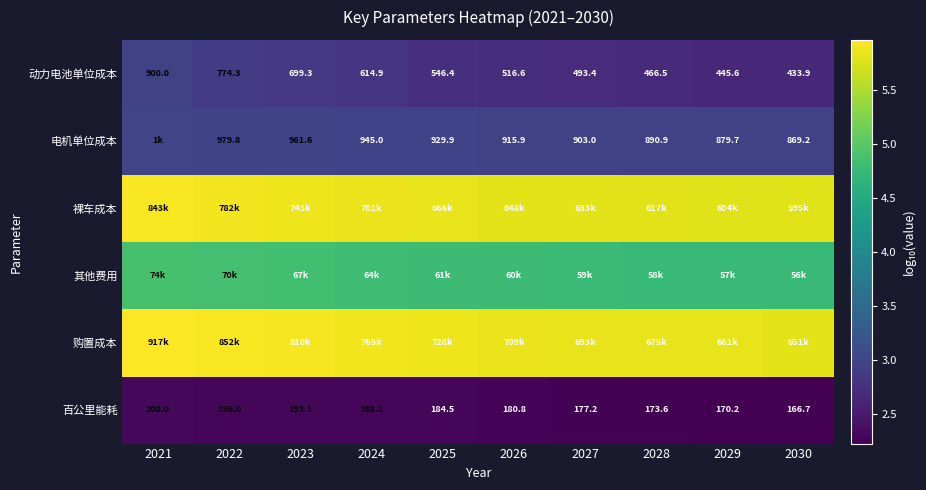

Is the value of 电机单位成本 at 2028 greater than the value of 百公里能耗 at 2028?

Yes